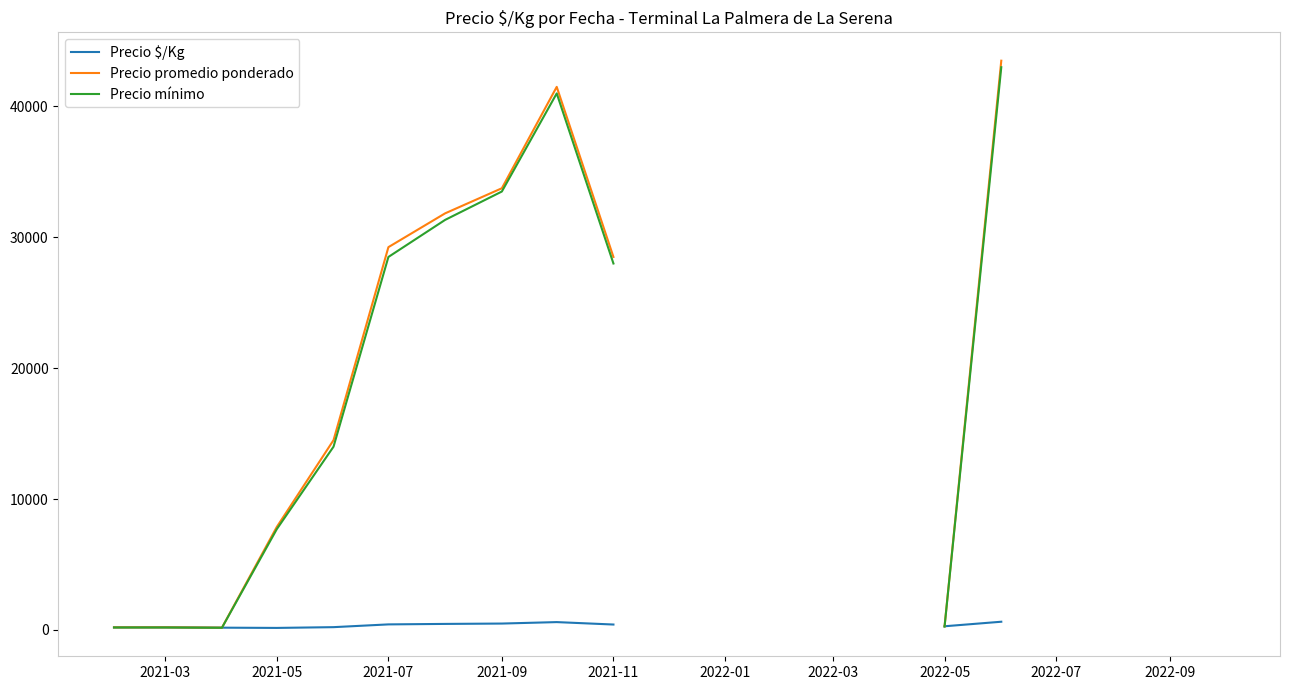

What are all the series names shown in the legend?

Precio $/Kg, Precio promedio ponderado, Precio mínimo